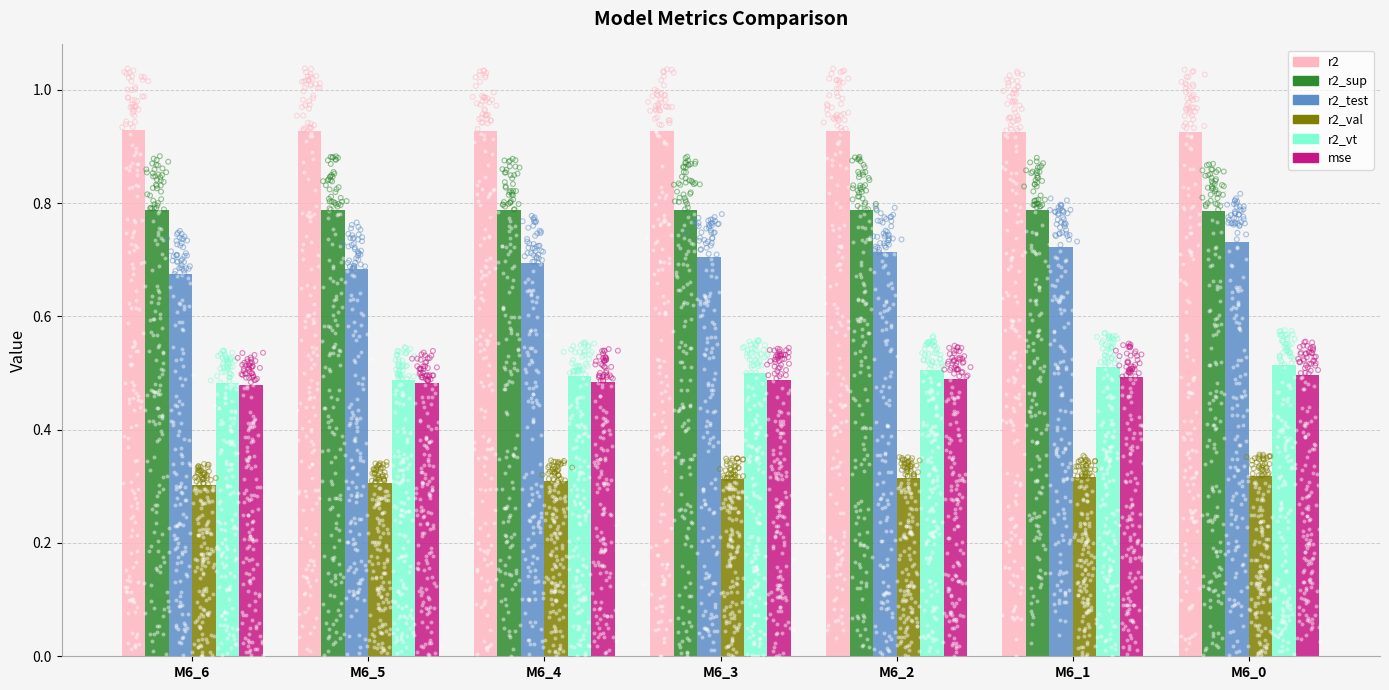

Is the value of r2_vt at M6_2 greater than the value of mse at M6_4?

Yes